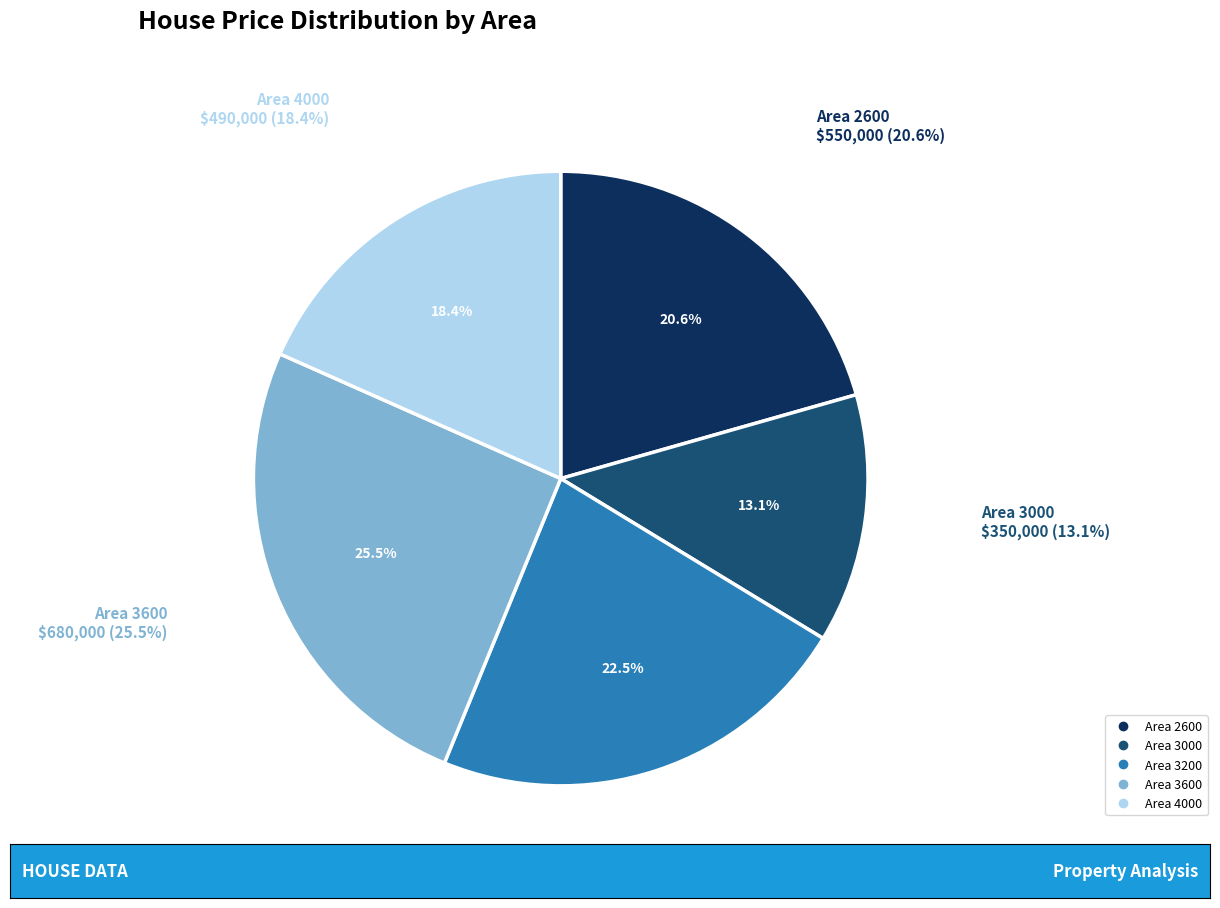

Which category has the biggest portion of the pie?

3600